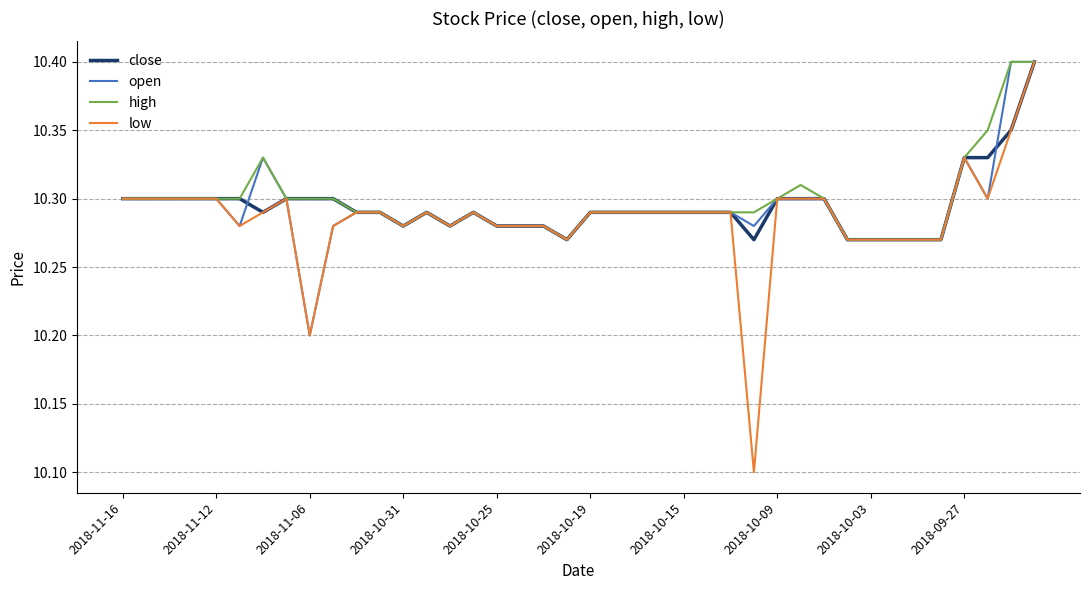

What is the smallest value displayed?

10.1